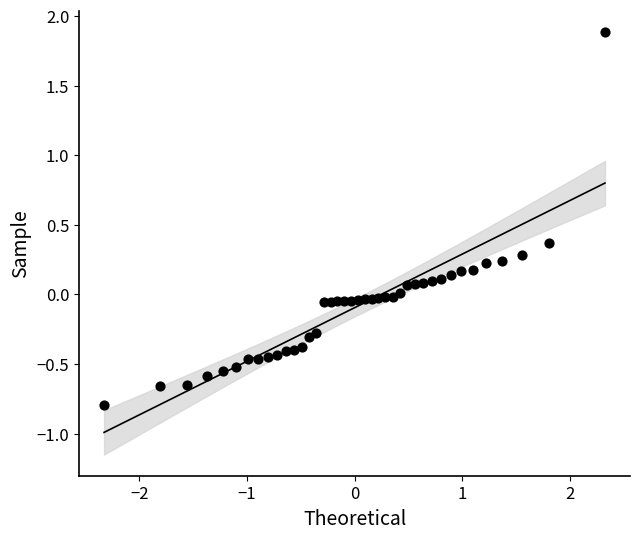

What is the range of X values (max minus min)?

4.7